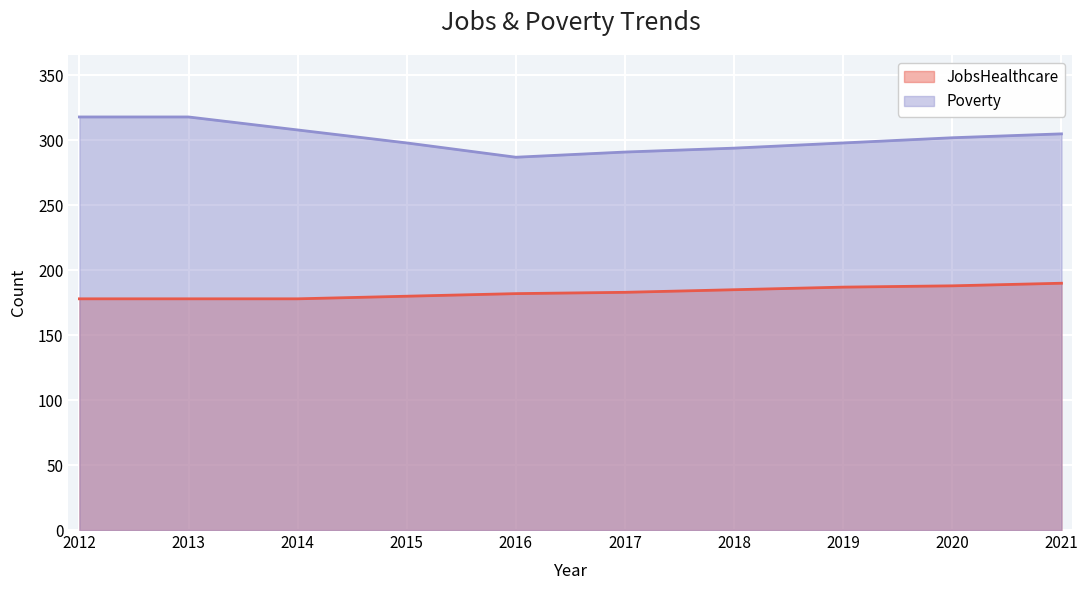

The value of Poverty at 2012 is 318. True or false?

True